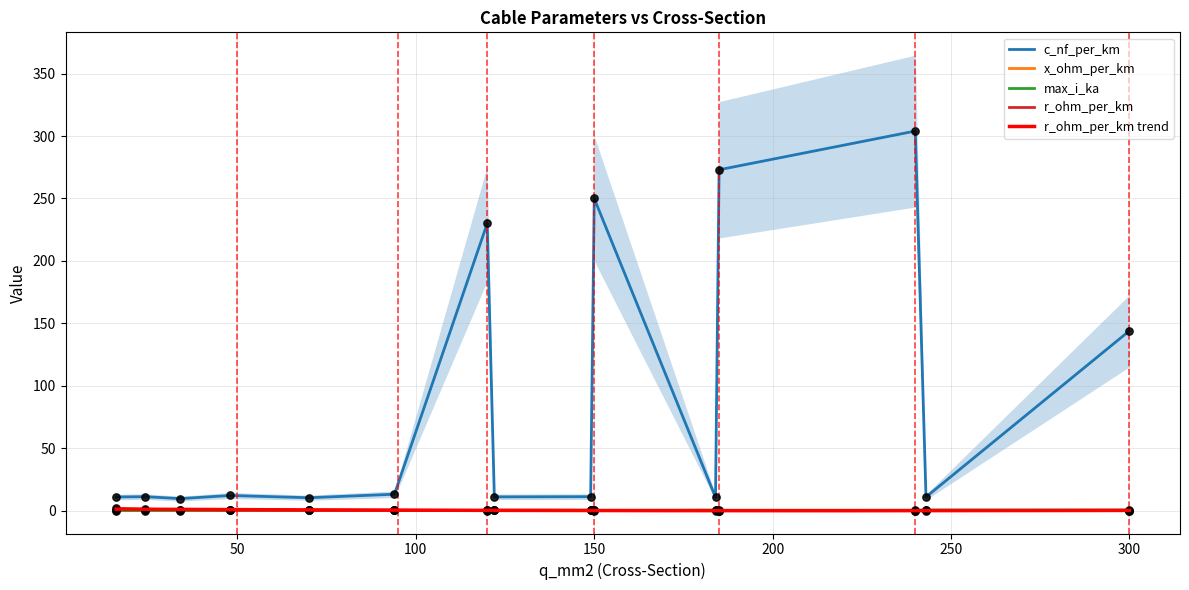

At which category is the sum across all series the highest?

240